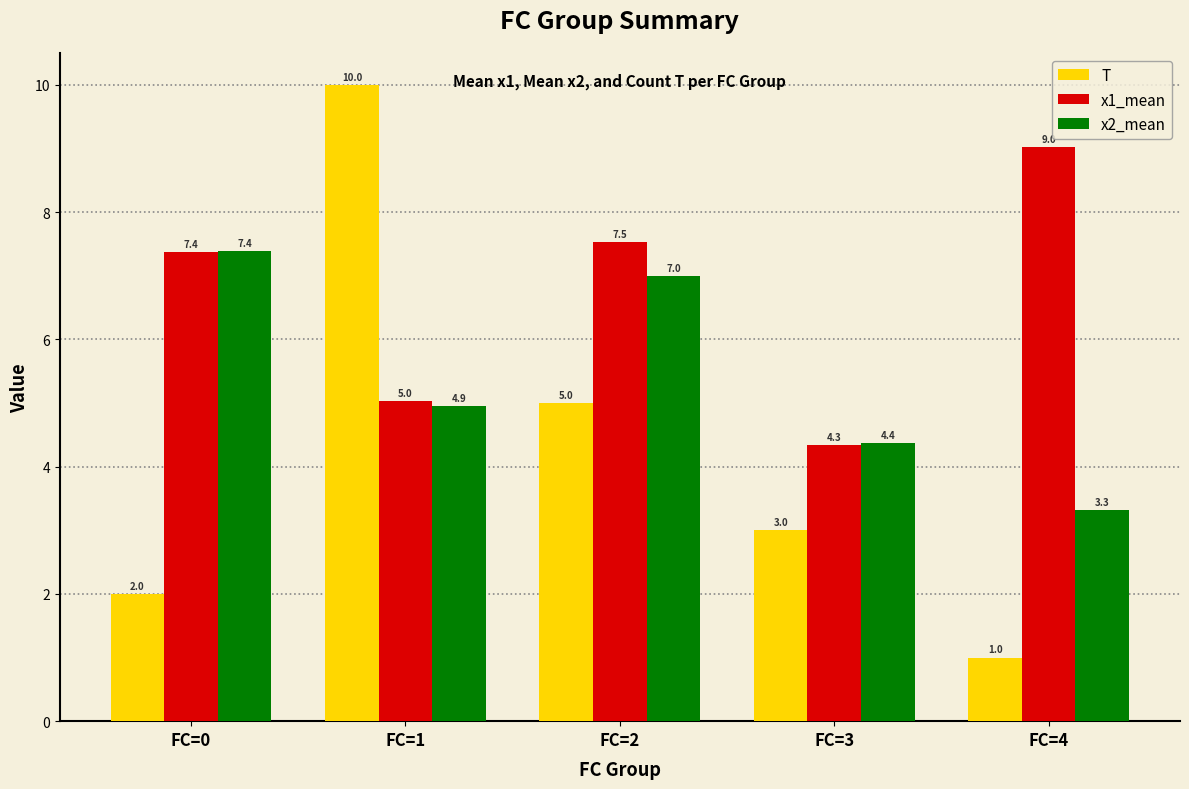

What is the value of the T bar at the 4th from the left?

3.0